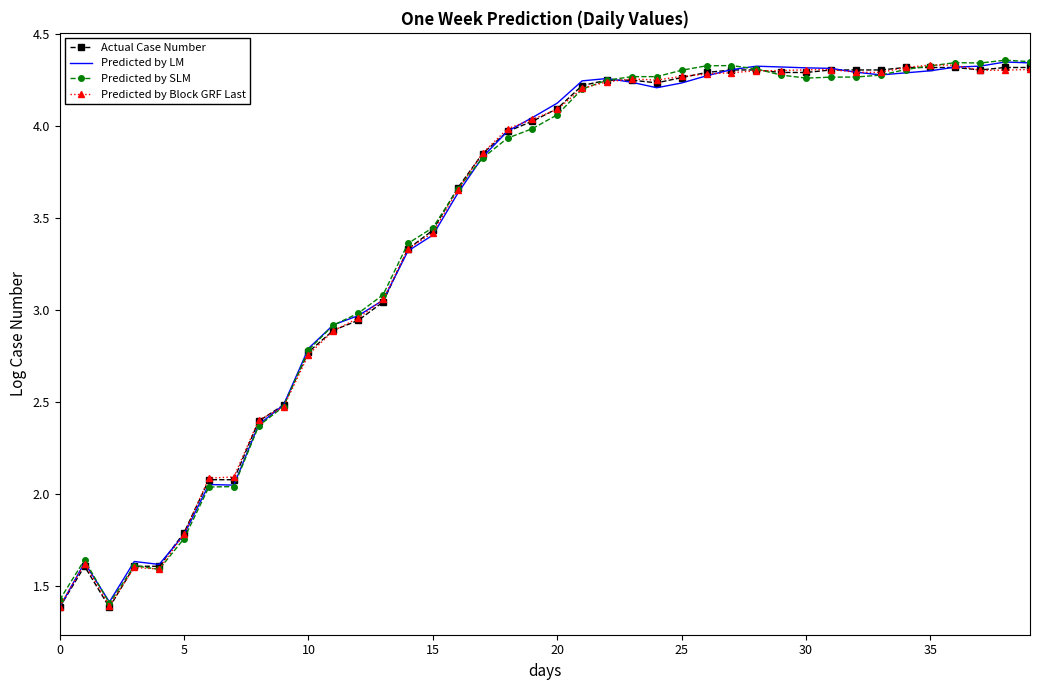

What is the lowest value of the Predicted by SLM series?

1.4